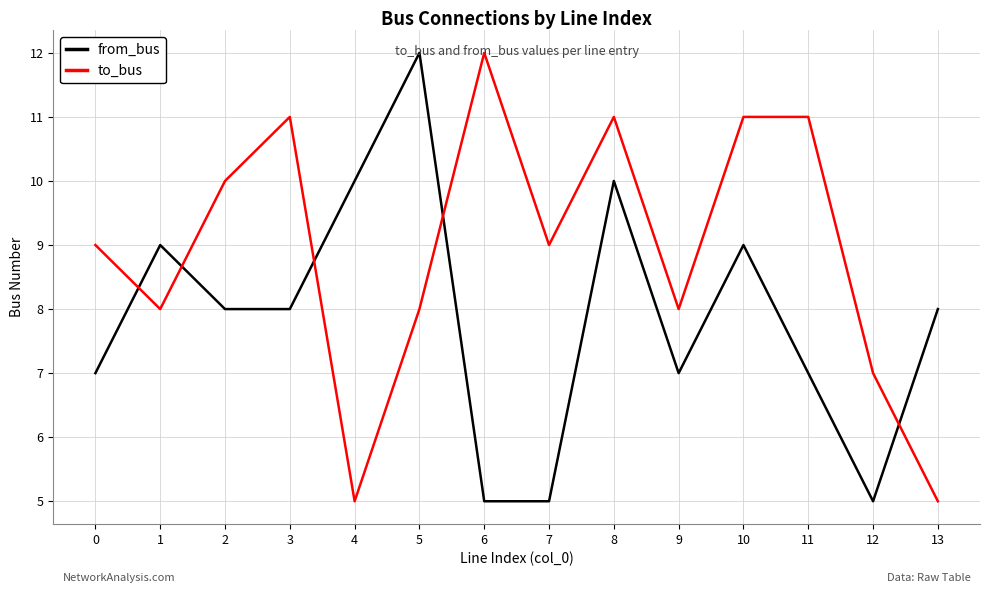

How many intersections are there between from_bus and to_bus?

5